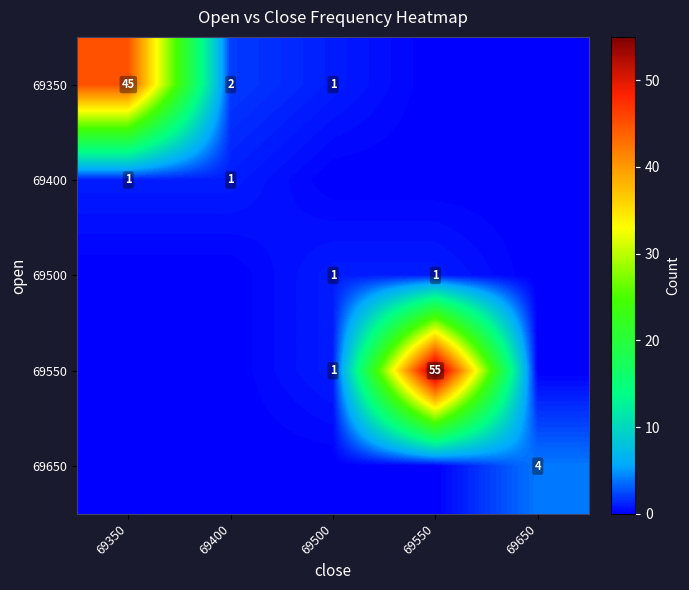

Is it true that 69500 equals 1 at 69500?

True